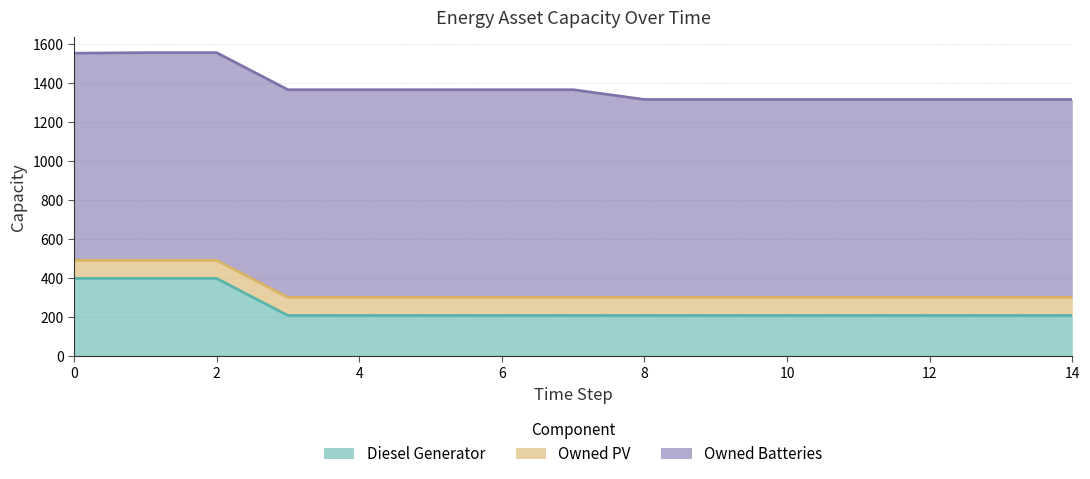

How many lines are shown in the chart?

3